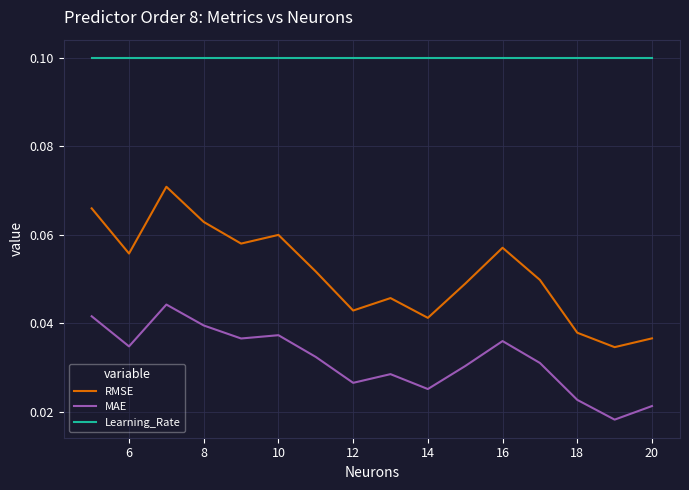

List the series in order of their overall mean, lowest first.

MAE, RMSE, Learning_Rate